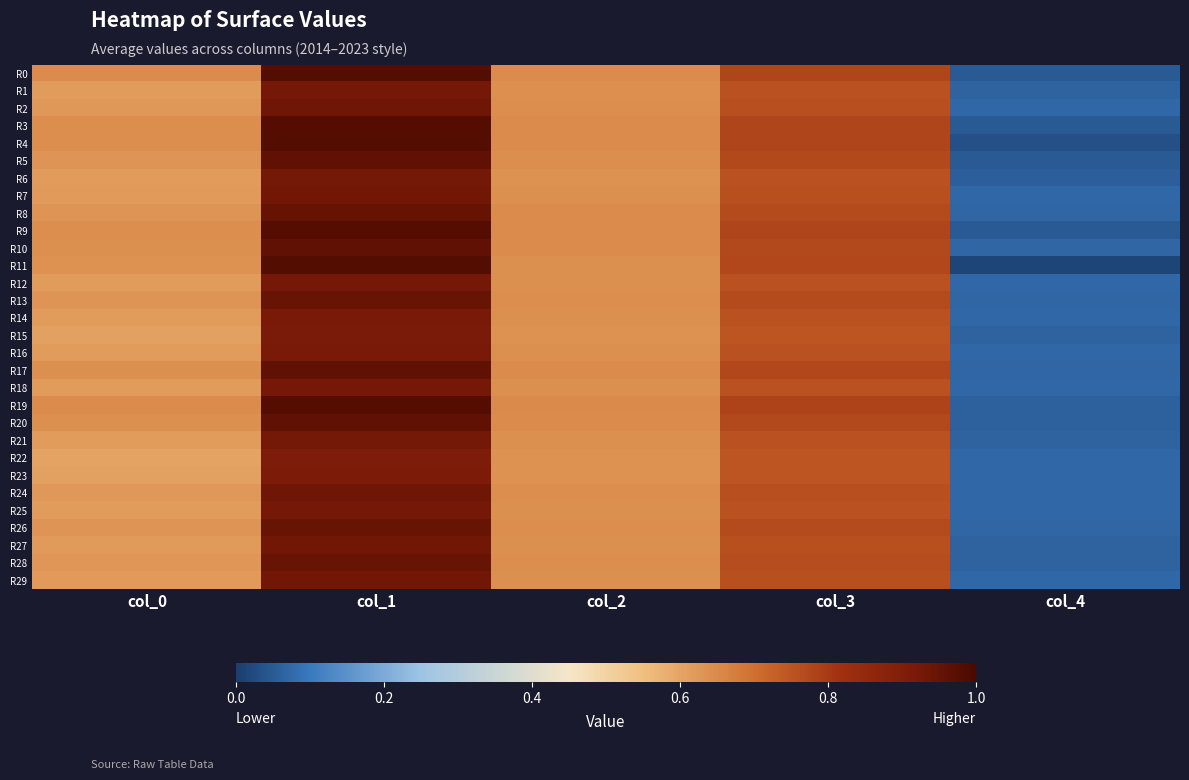

Which category has the highest value across all series?

col_1